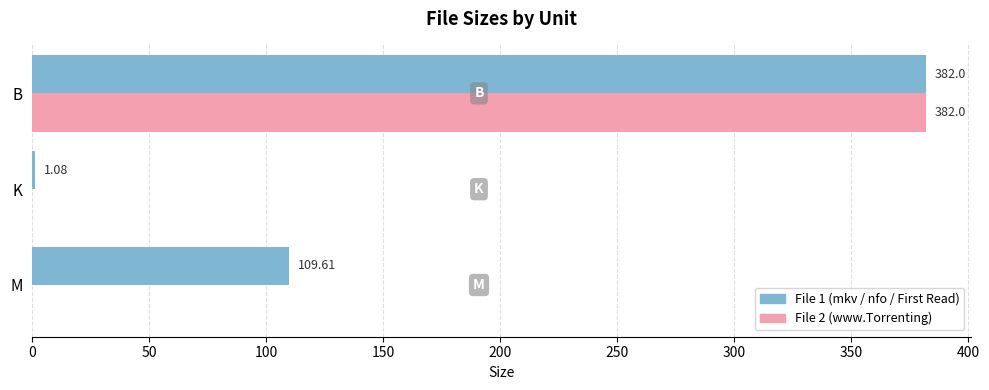

At which category is the sum across all series the highest?

B